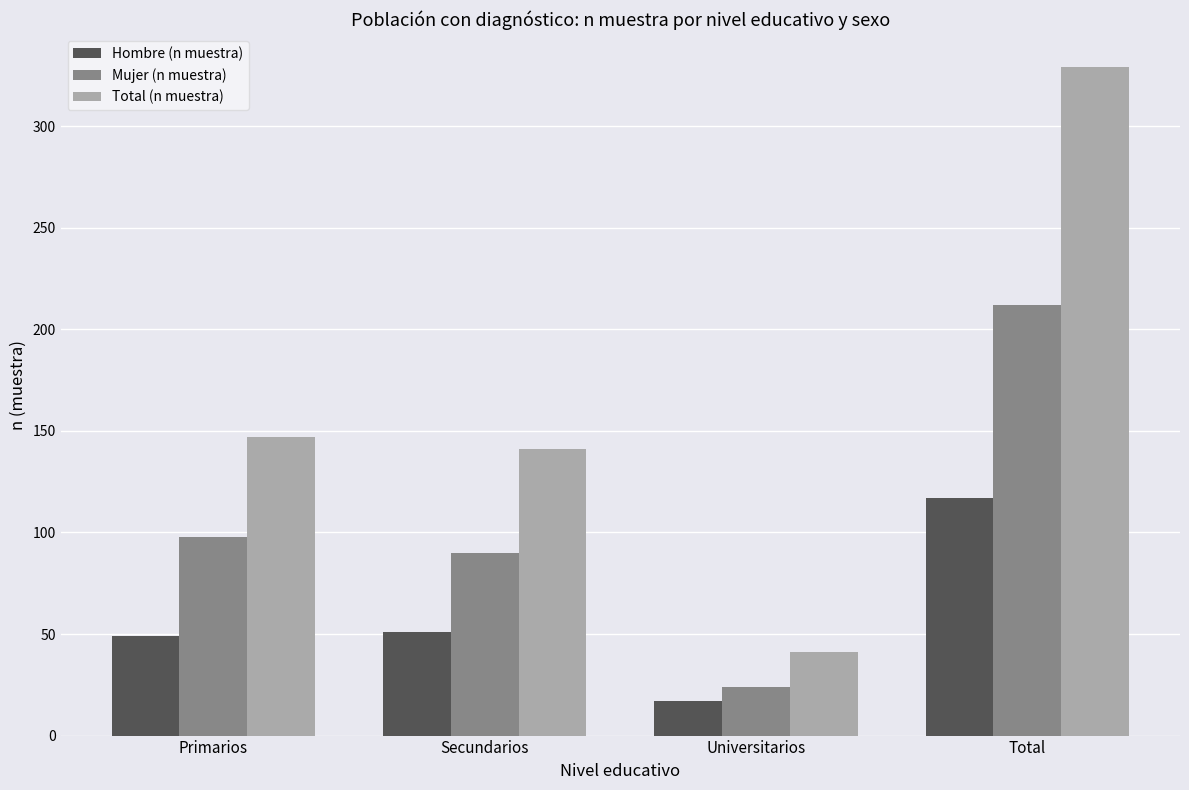

Which category has the lowest value in the Total (n muestra) series?

Universitarios